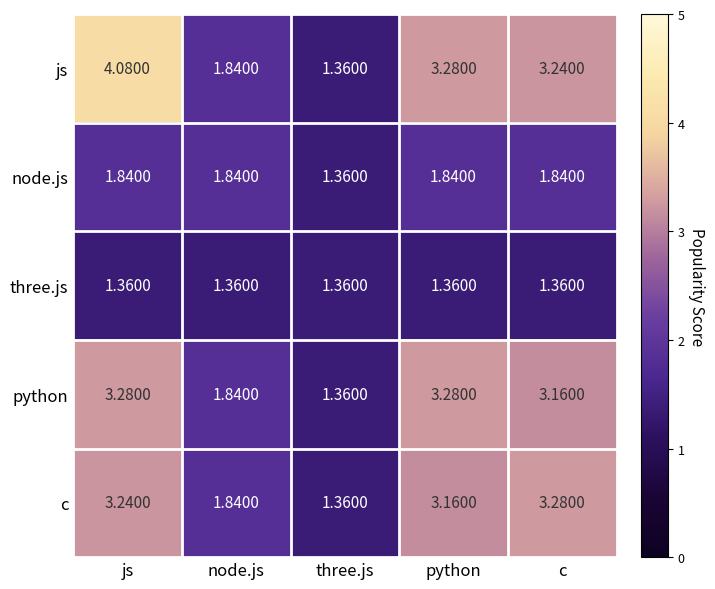

At which label is python closest to 2?

node.js